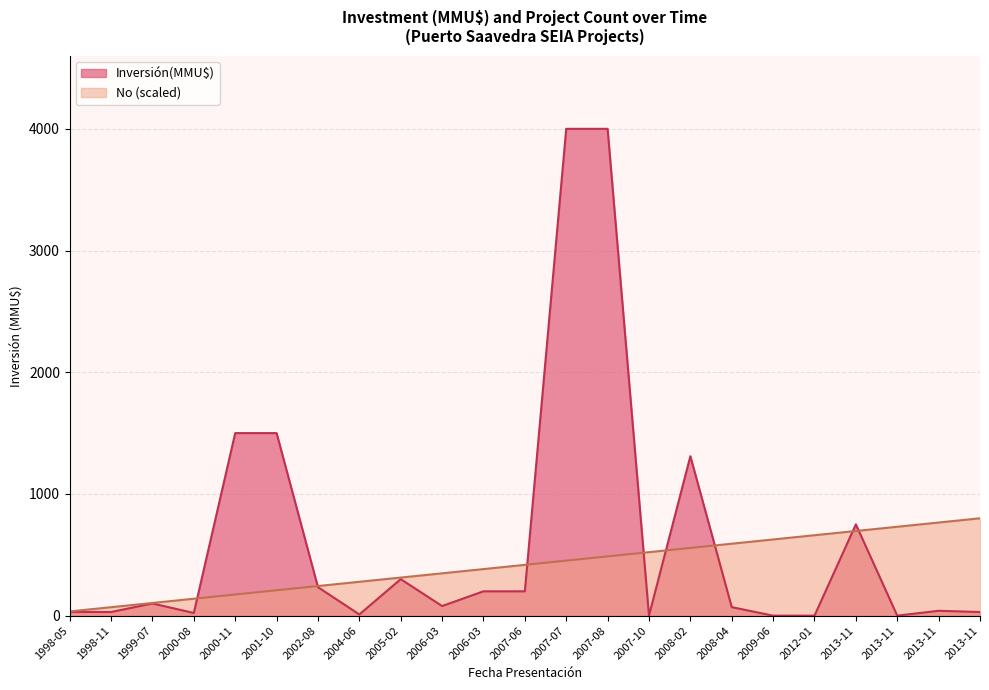

Read the No value at 2013-11.

800.0